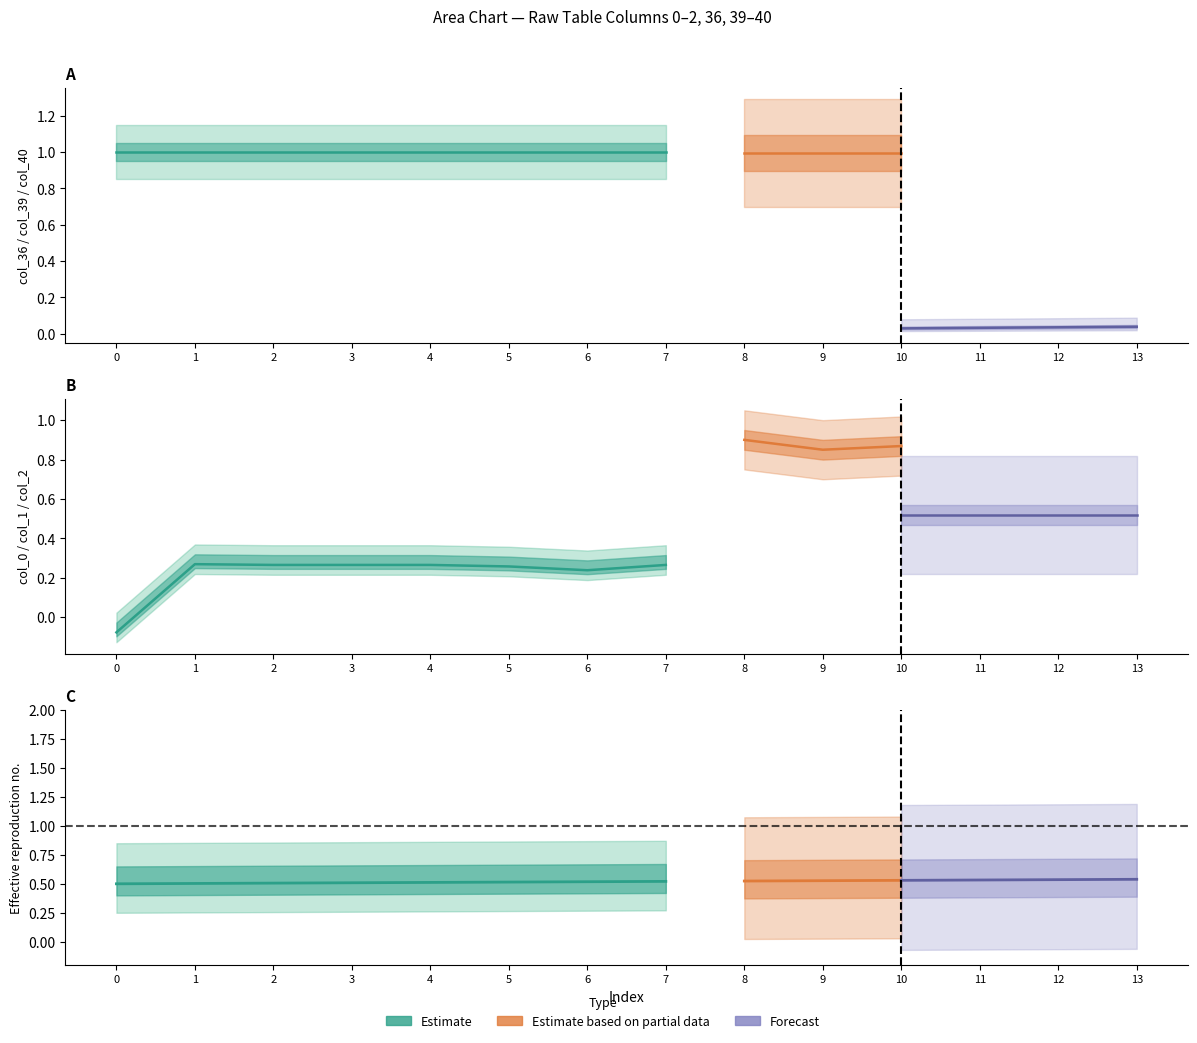

True or false: col_40 and col_39 cross at least once.

False